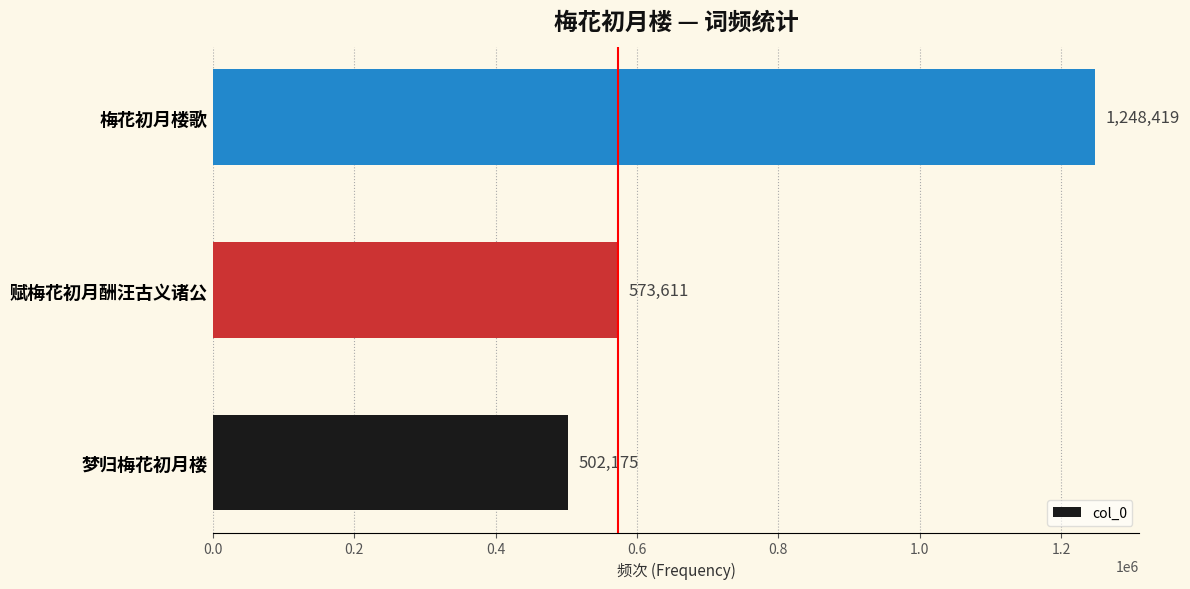

Is it true that the value at 梅花初月楼歌 is 1248419?

True